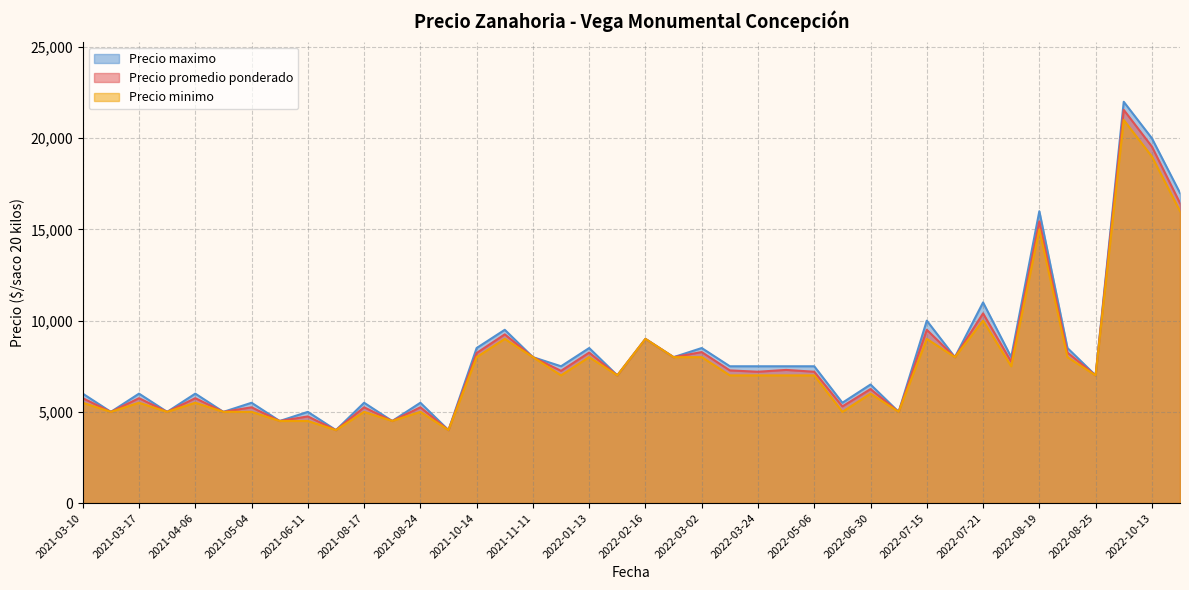

At which label does Precio minimo reach its peak?

2022-10-12